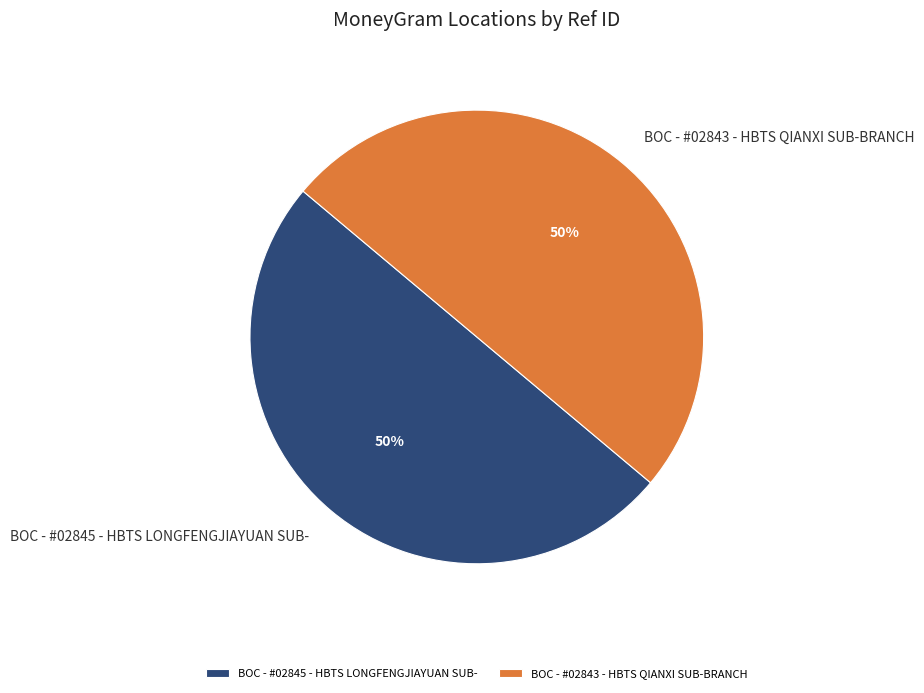

To the nearest percent, what is the average slice percentage?

50%